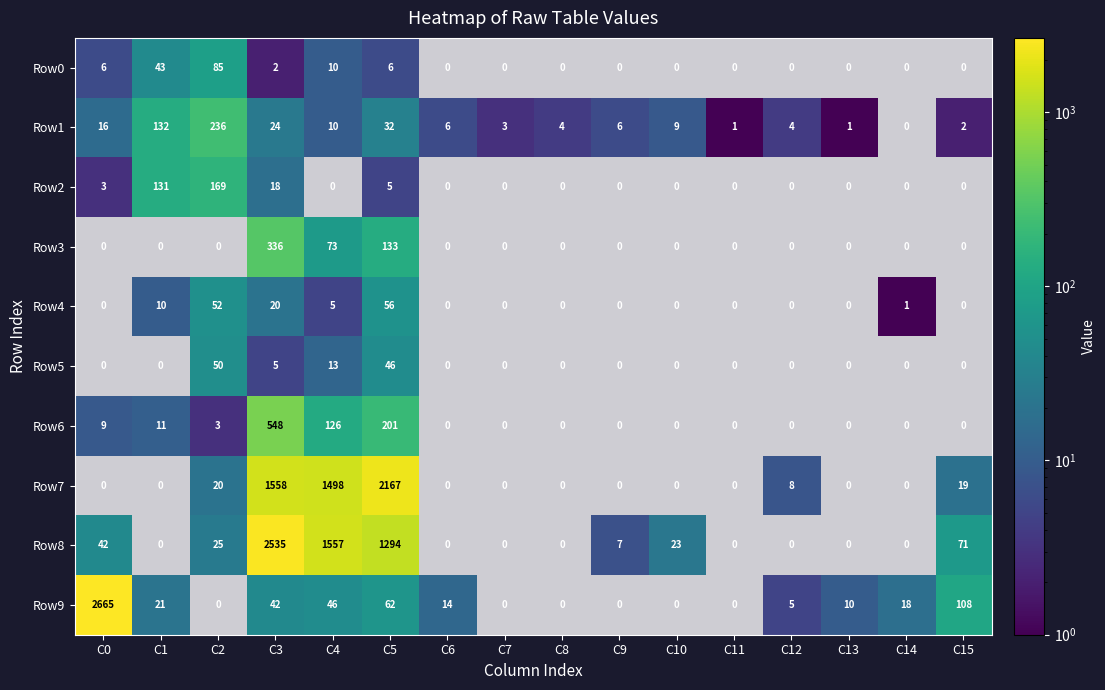

Count the number of categories in the chart.

16